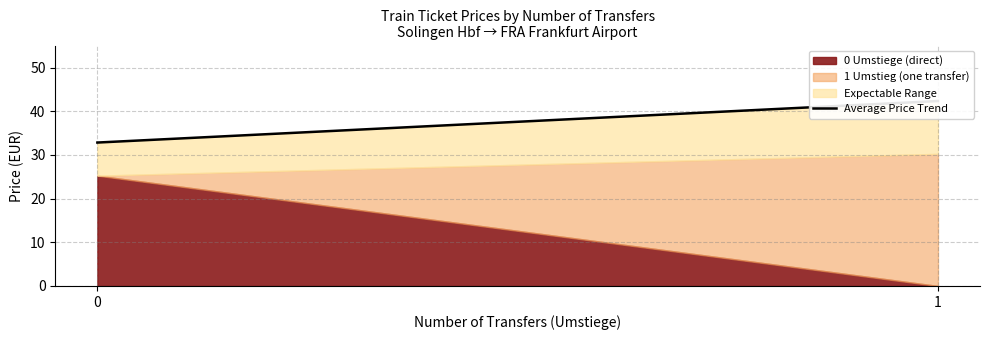

What is the value of the 2nd point from the left?

42.3